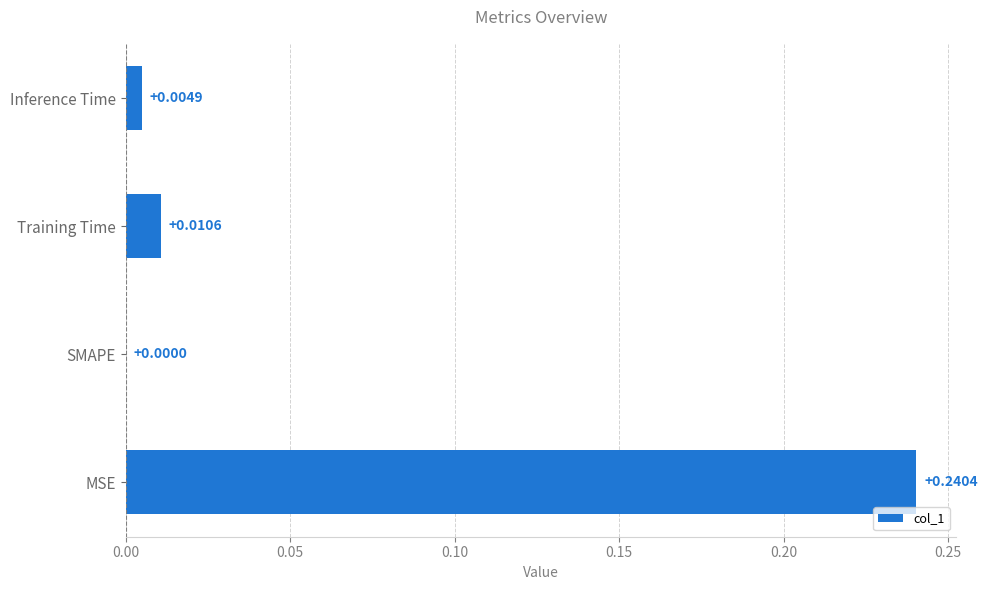

Does the chart contain stacked bars?

No